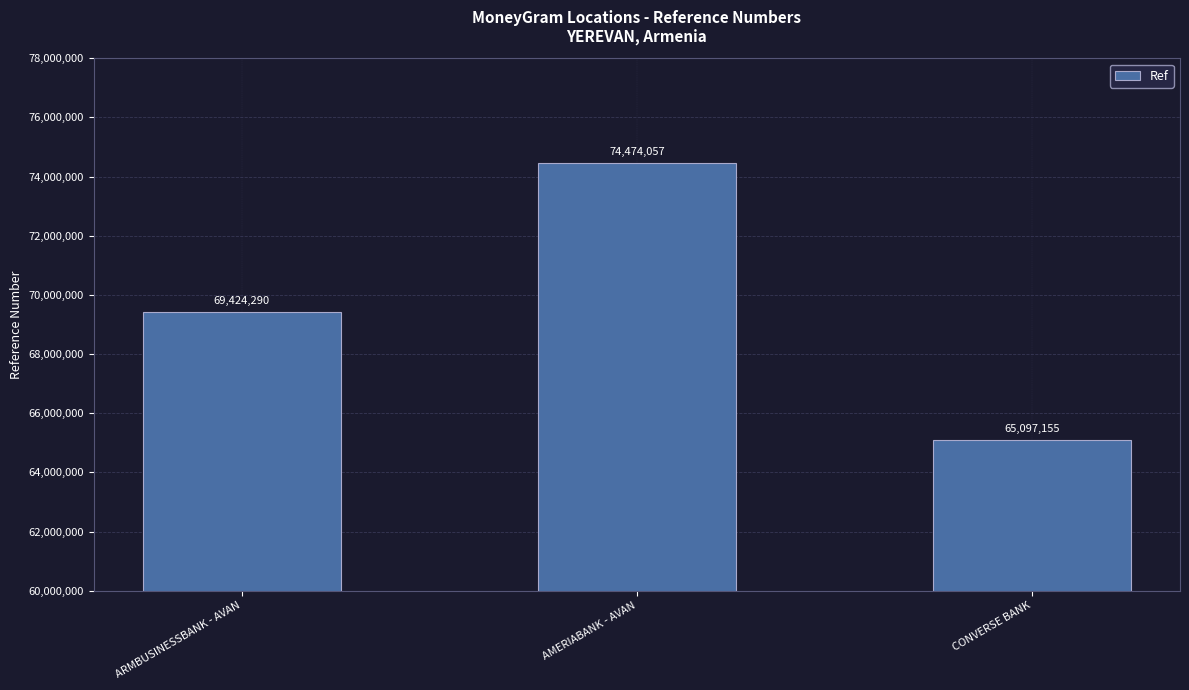

What is the ratio of the value at ARMBUSINESSBANK - AVAN to the value at AMERIABANK - AVAN?

0.9